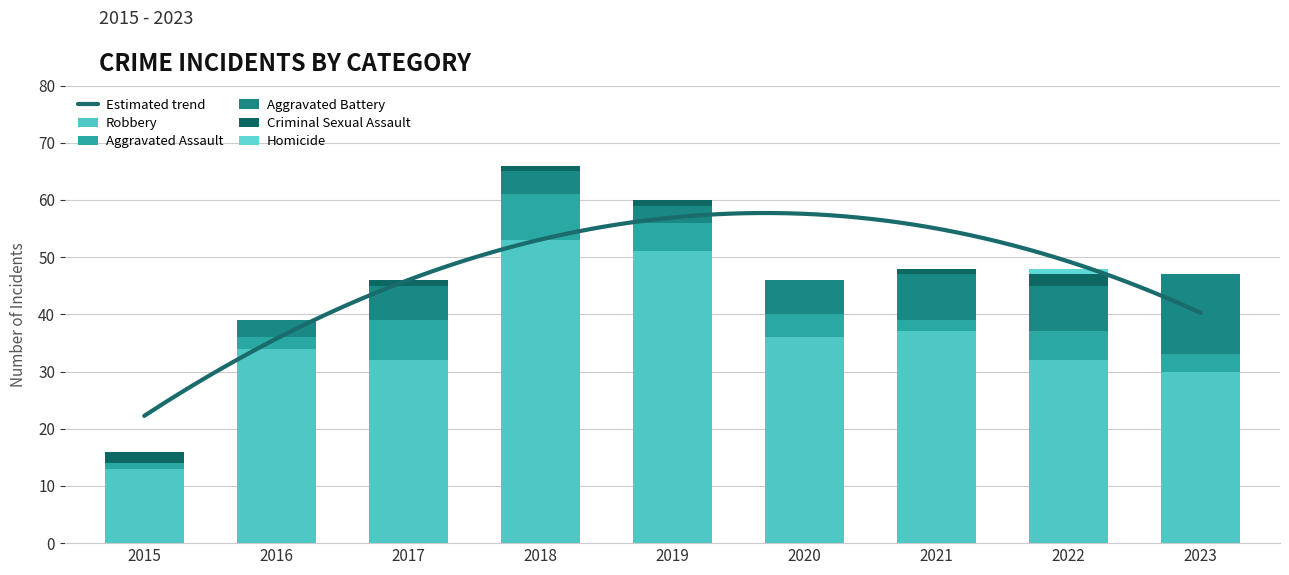

Is it true that Robbery equals 19 at 2018?

False